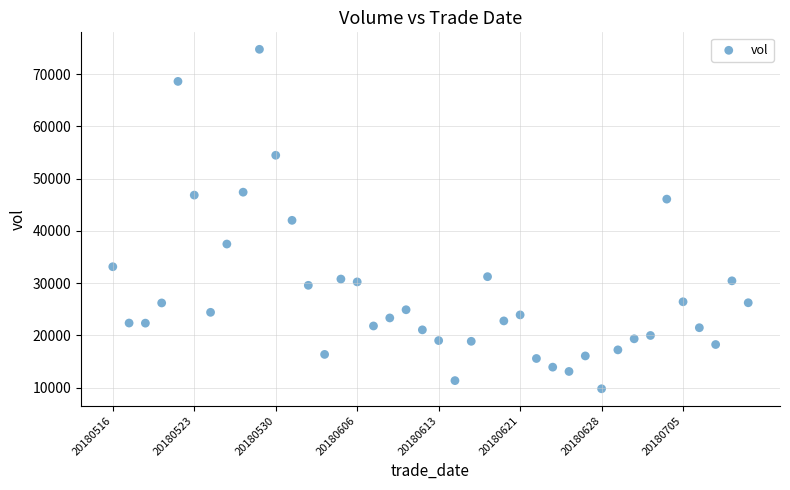

What is the range of Y values (max minus min)?

64946.0